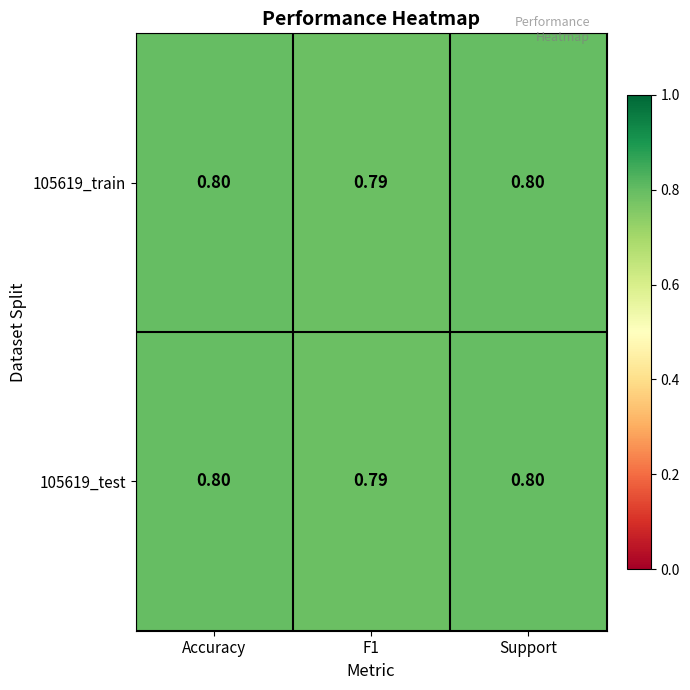

Is the value of 105619_test at F1 greater than the value of 105619_train at Accuracy?

No